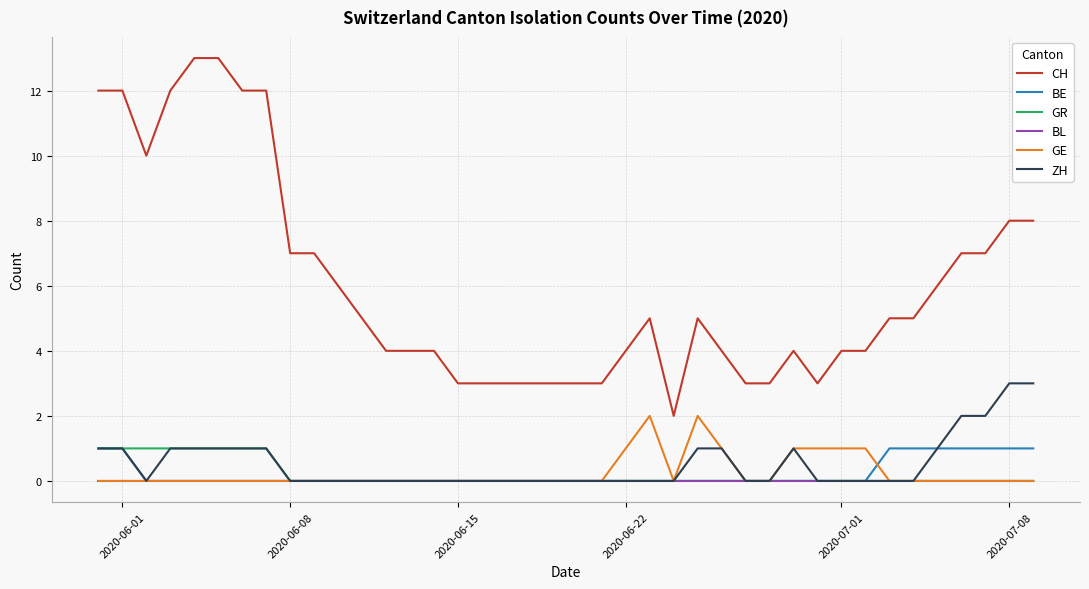

What is the maximum value shown in the chart?

13